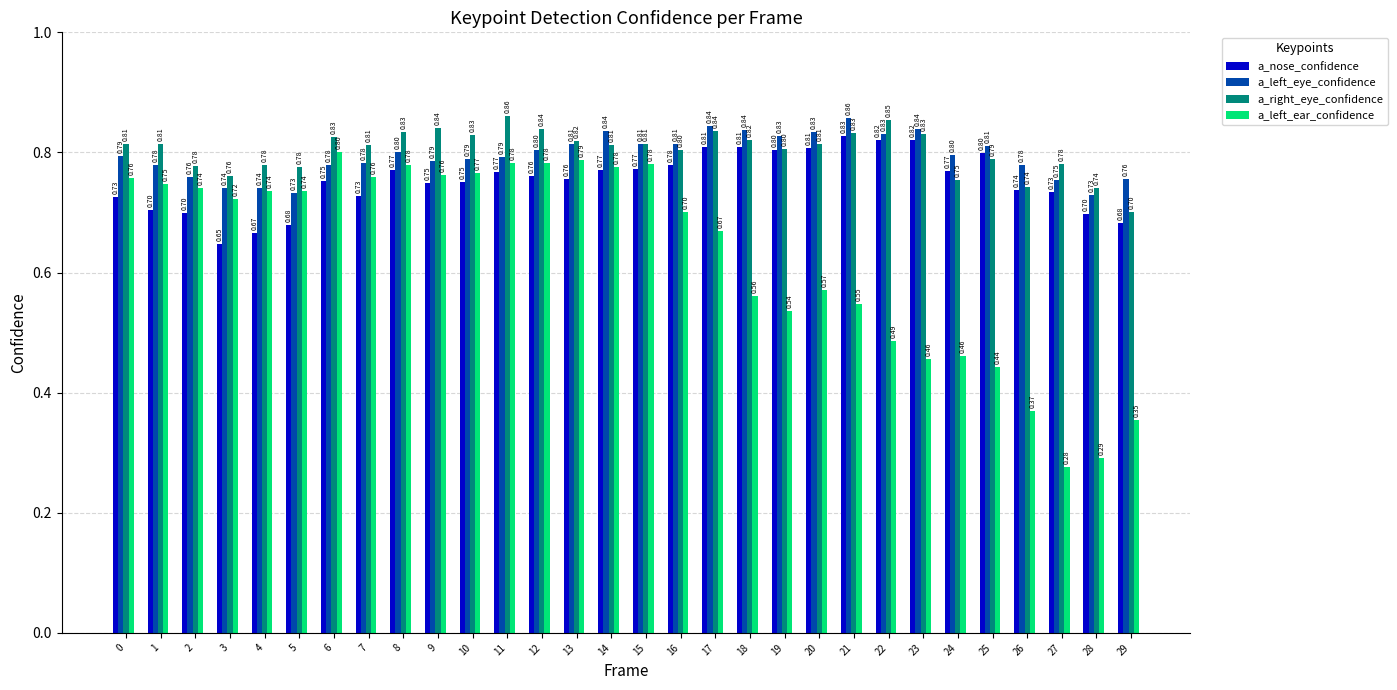

What is the value of the a_nose_confidence bar at the 18th from the left?

0.8